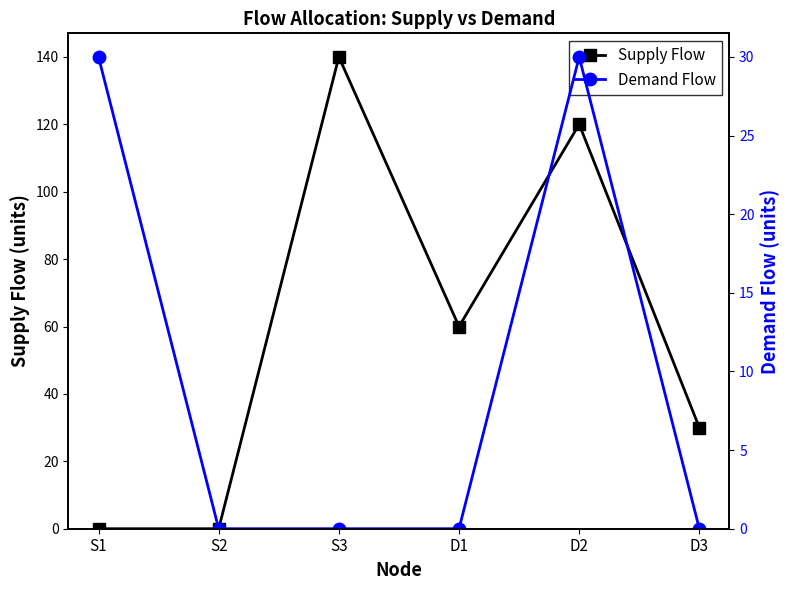

Where is the first local maximum for Supply Flow?

S3